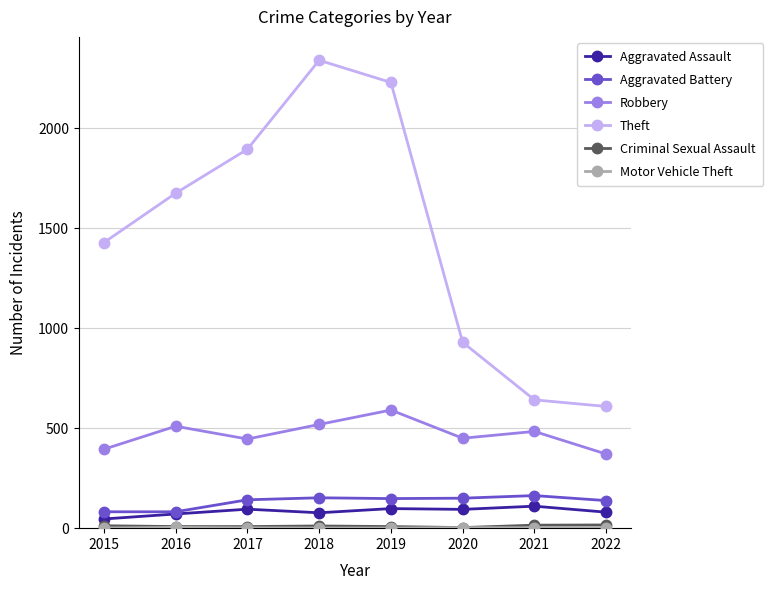

Does the chart have visible grid lines?

Yes